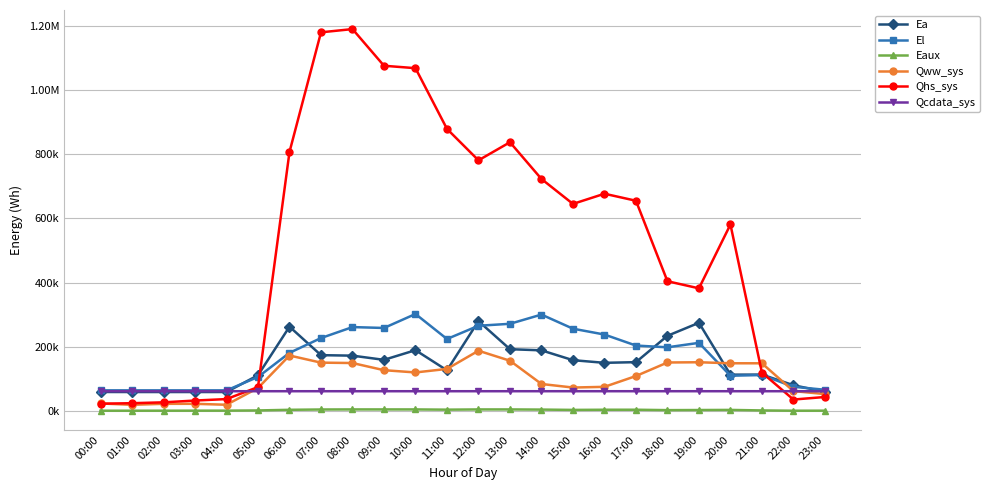

How many interior local peaks does the Qww_sys series have?

4